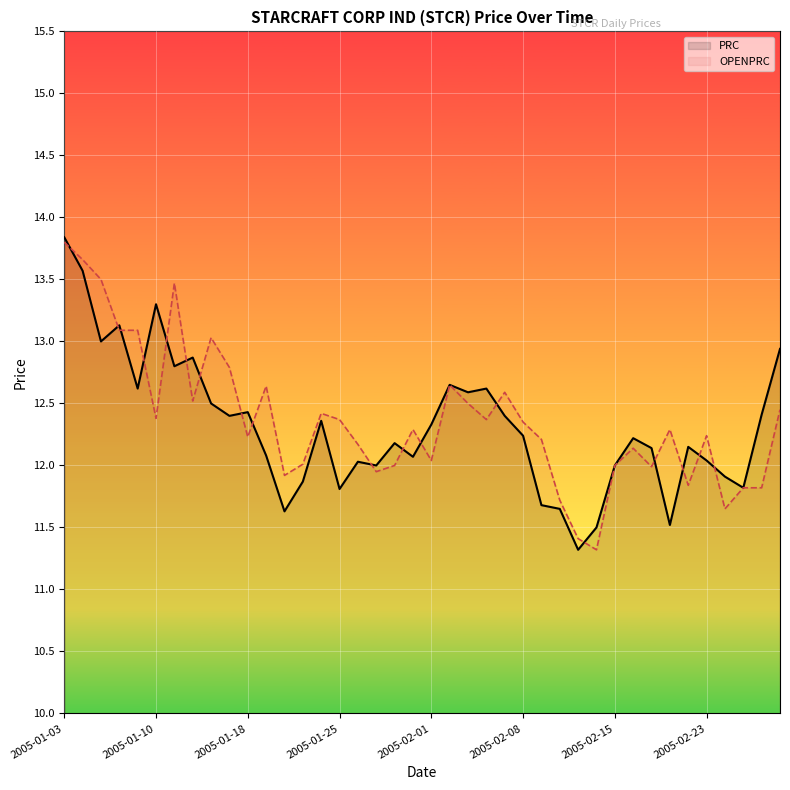

Rank the series by their maximum value, from highest to lowest.

PRC, OPENPRC